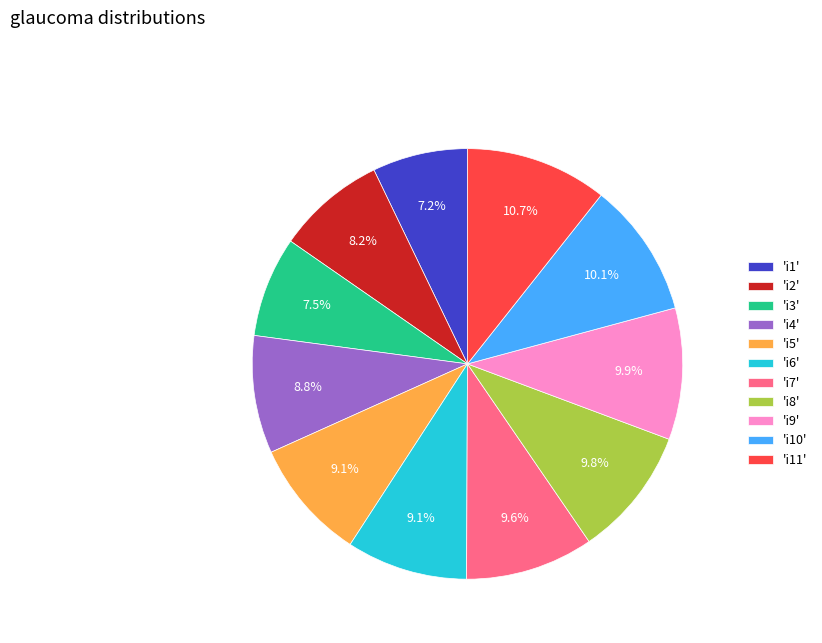

Which slice is the largest?

'i11'